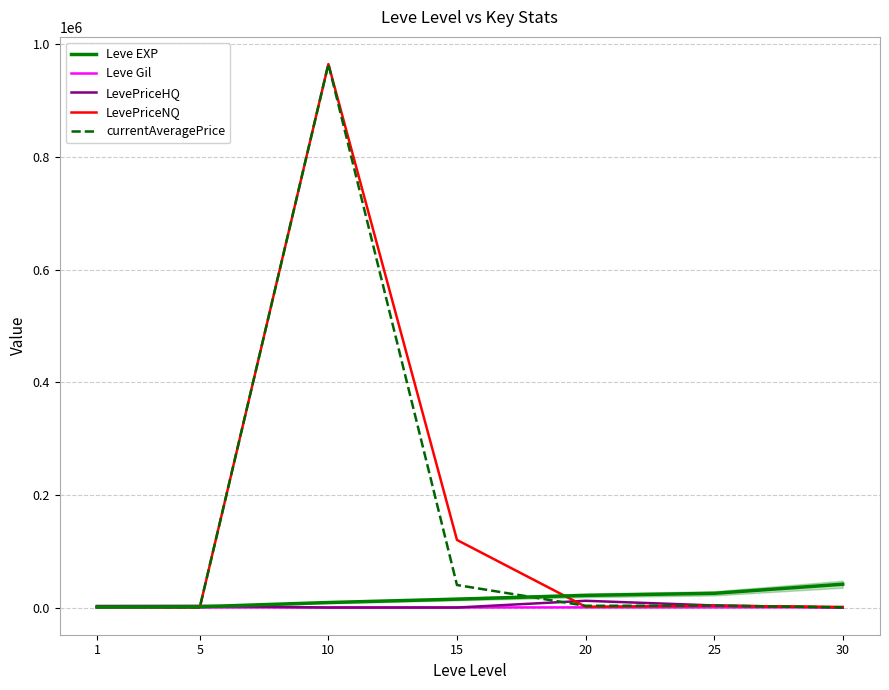

Which series changed the most between 10 and 20?

LevePriceNQ